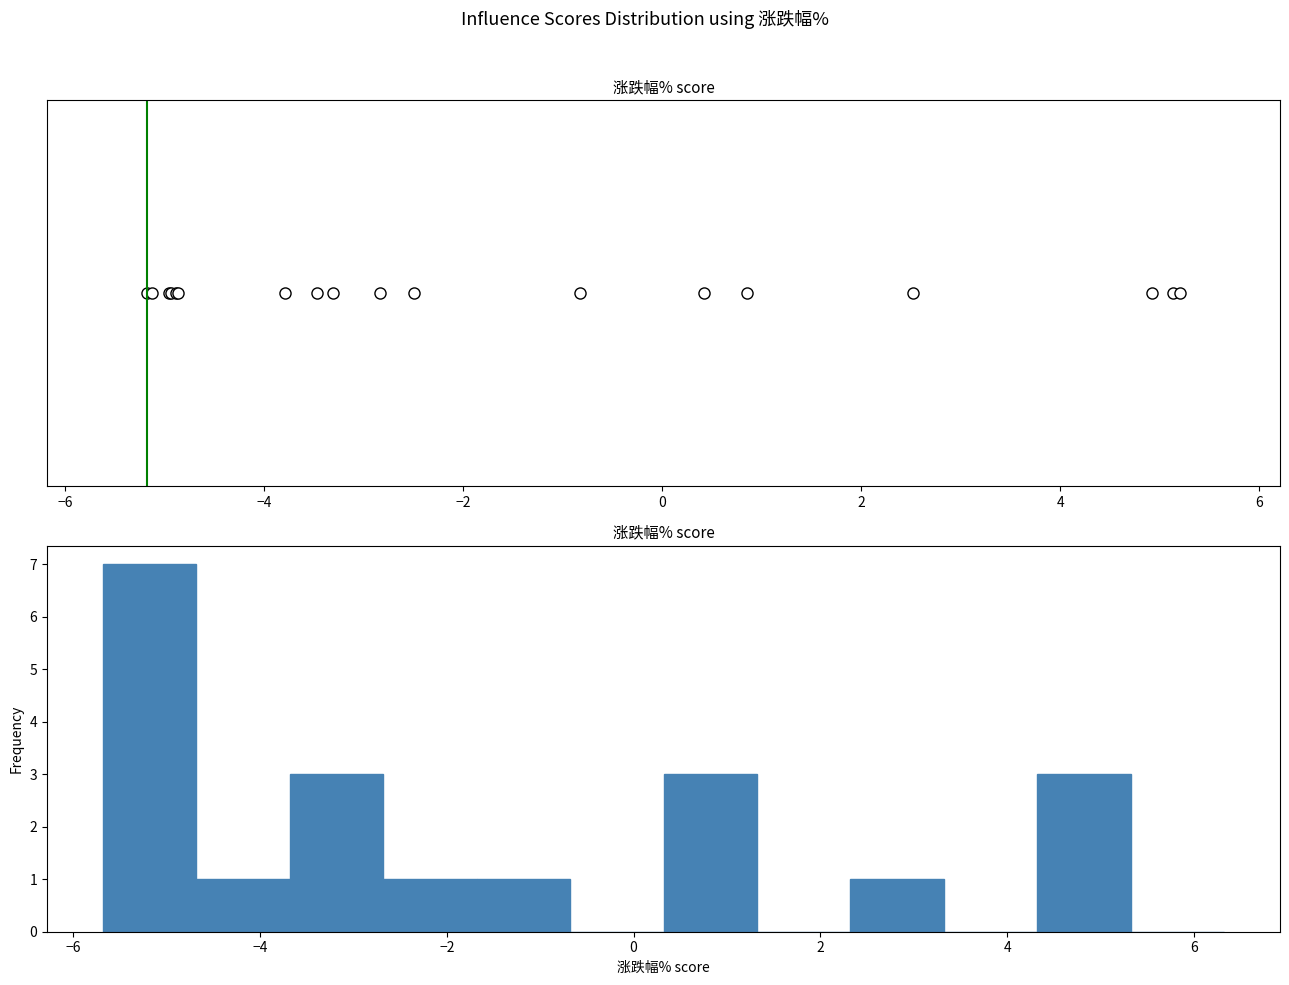

Reading left to right, list every bar in this chart as the range it spans on the x-axis followed by its height. Neither the bar edges nor the heights are printed on the chart, so give them approximately, as read against the axes.

-5.68 to -4.68: 7
-4.68 to -3.68: 1
-3.68 to -2.68: 3
-2.68 to -1.68: 1
-1.68 to -0.68: 1
-0.68 to 0.32: 0
0.32 to 1.32: 3
1.32 to 2.32: 0
2.32 to 3.32: 1
3.32 to 4.32: 0
4.32 to 5.32: 3
5.32 to 6.32: 0